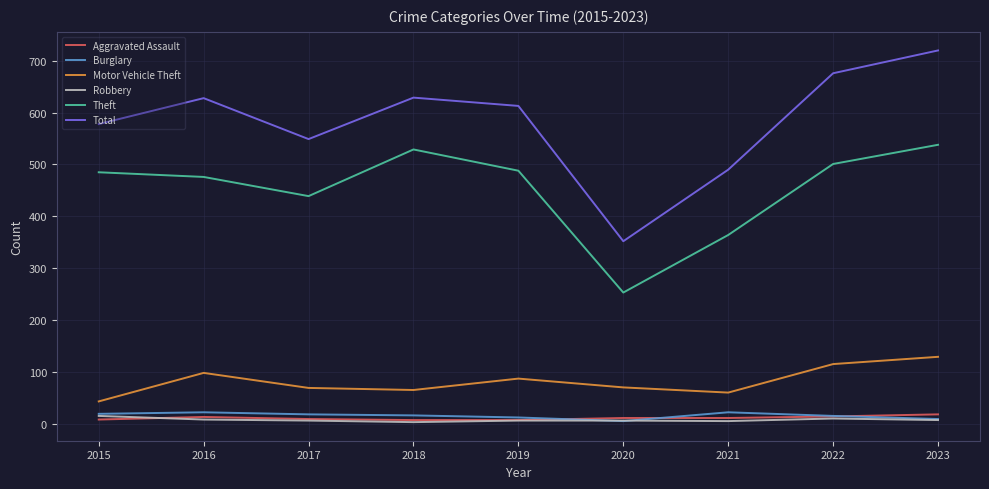

Which category has the highest value across all series?

2023